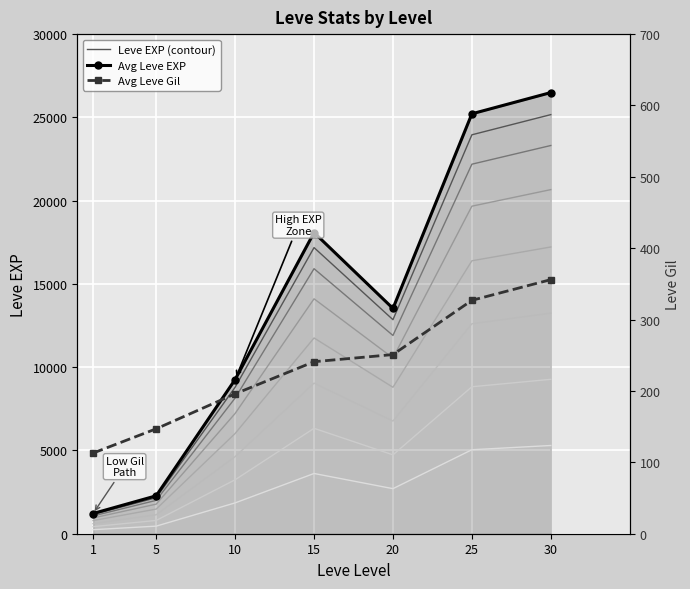

Which category has the highest value in the Avg Leve Gil series?

30